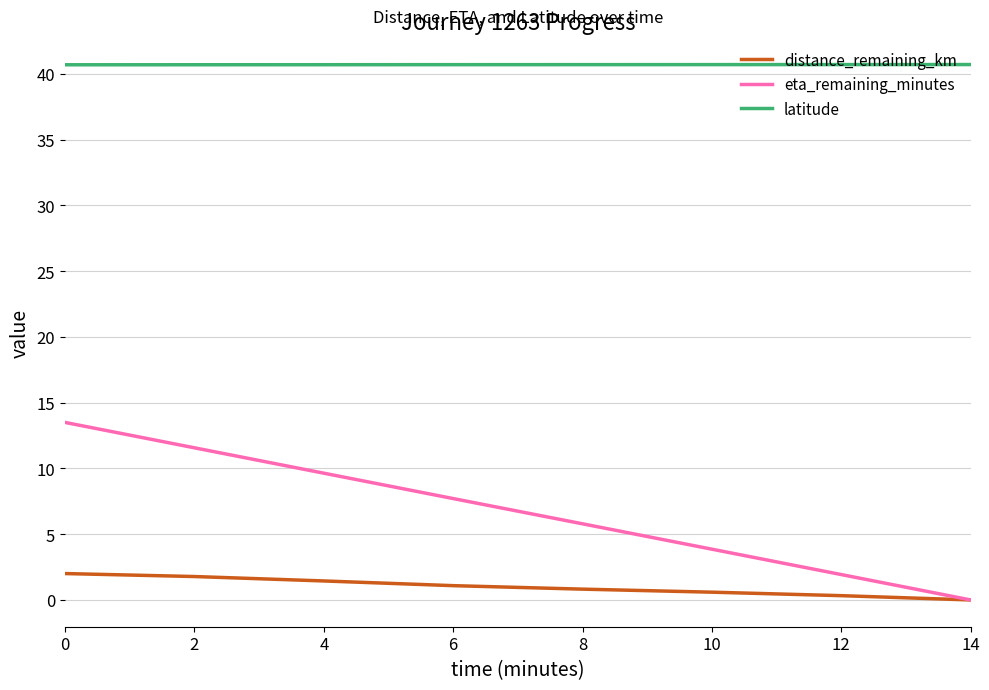

True or false: distance_remaining_km and latitude intersect in this chart.

False